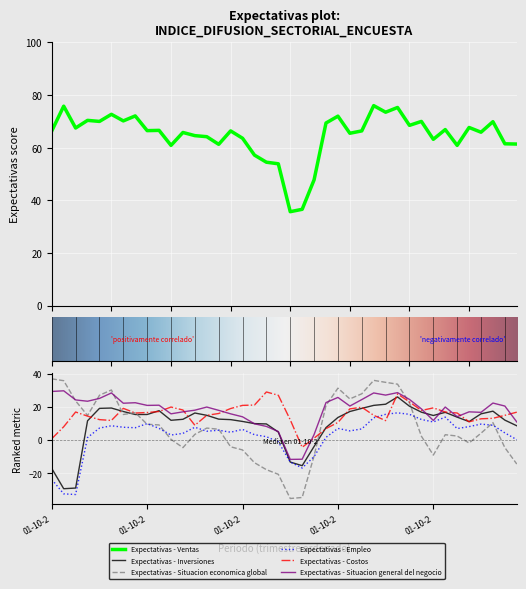

What is the difference between the highest and lowest values at 01-07-2010?

62.6